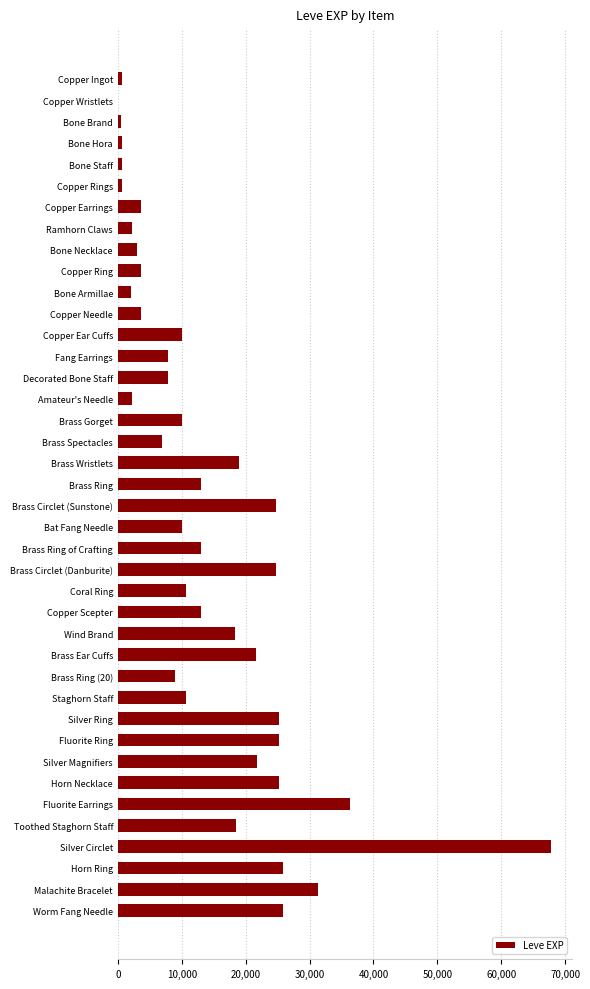

Which label corresponds to the largest value in the chart?

Silver Circlet